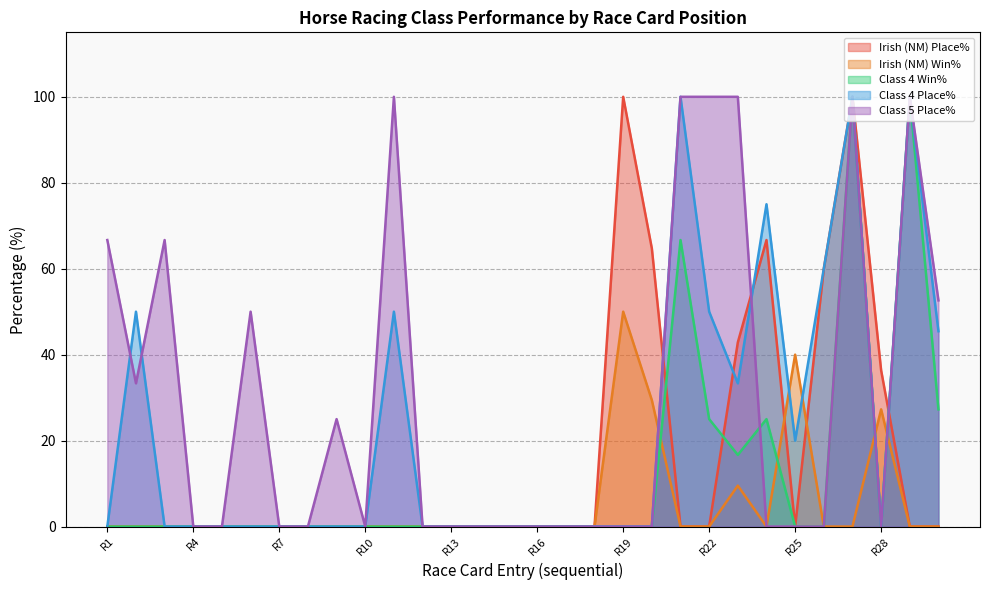

True or false: Class 4 Place% has more than 2 interior local peaks.

True